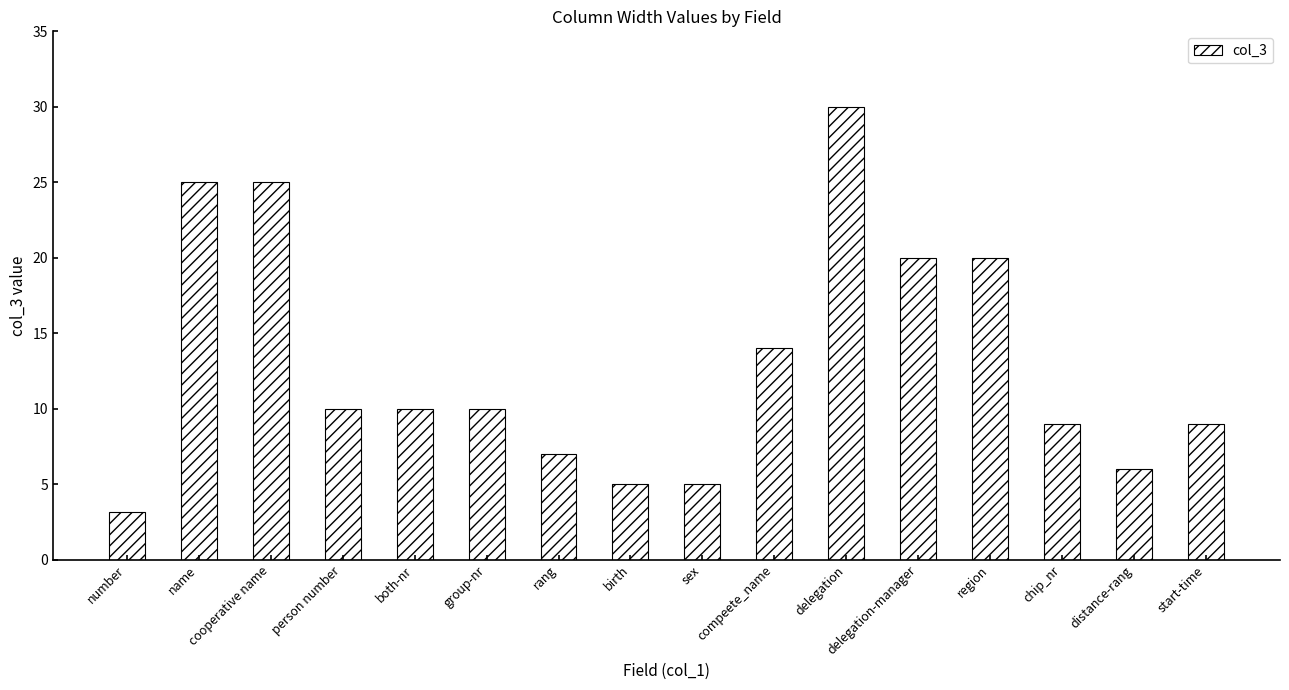

Which label corresponds to the smallest value in the chart?

number